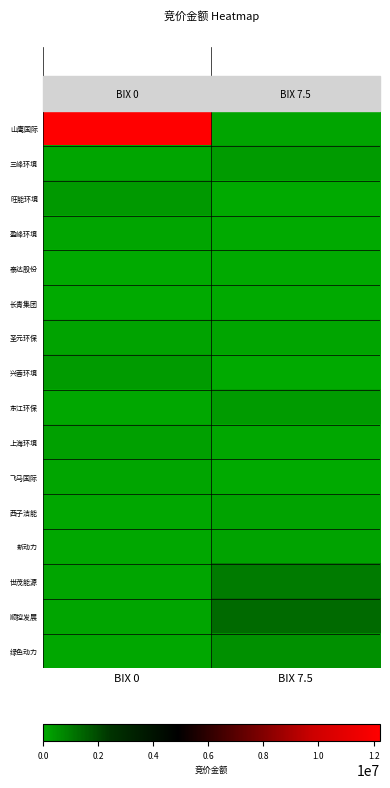

Which series has the largest total across all categories?

山鹰国际